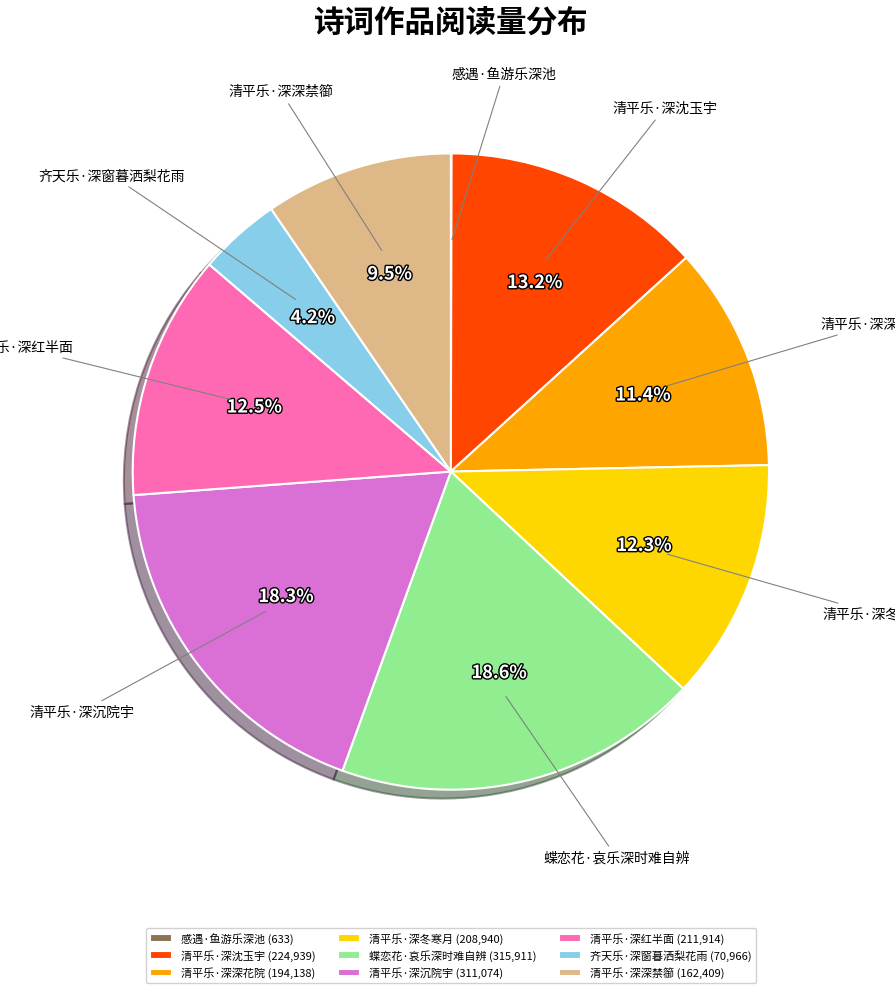

Between 清平乐·深冬寒月 (208,940) and 齐天乐·深窗暮洒梨花雨 (70,966), which is larger?

清平乐·深冬寒月 (208,940)